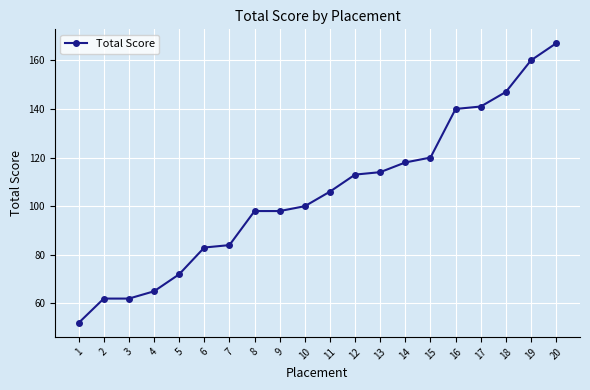

Does the chart display data point markers on the line(s)?

Yes